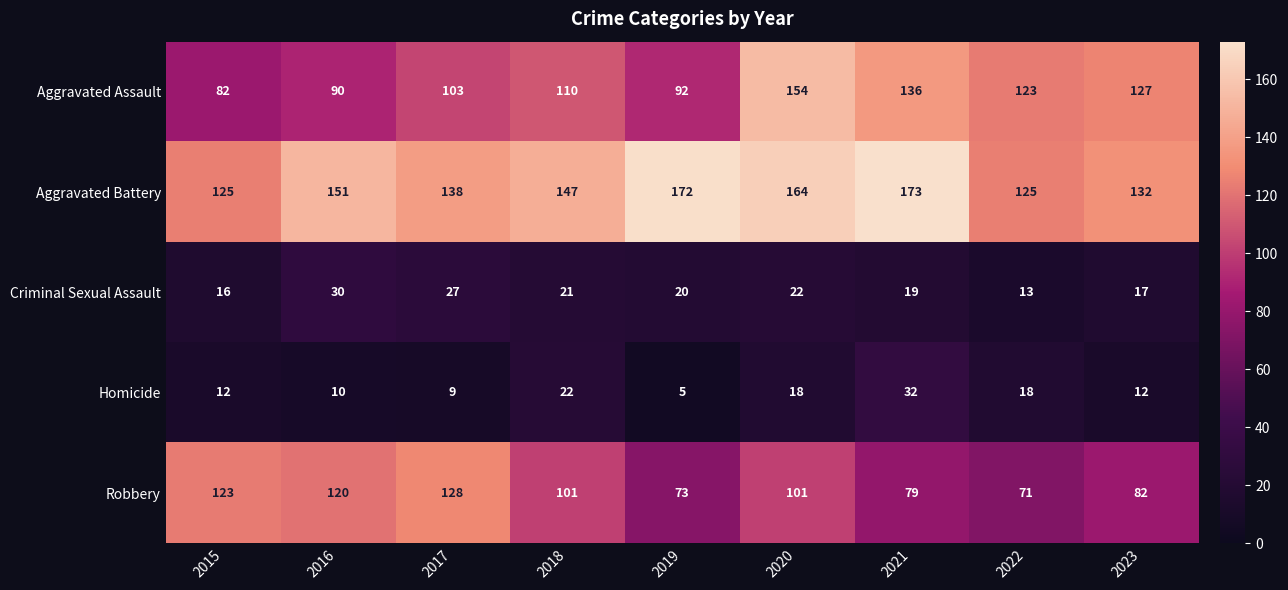

At which category is the sum across all series the highest?

2020